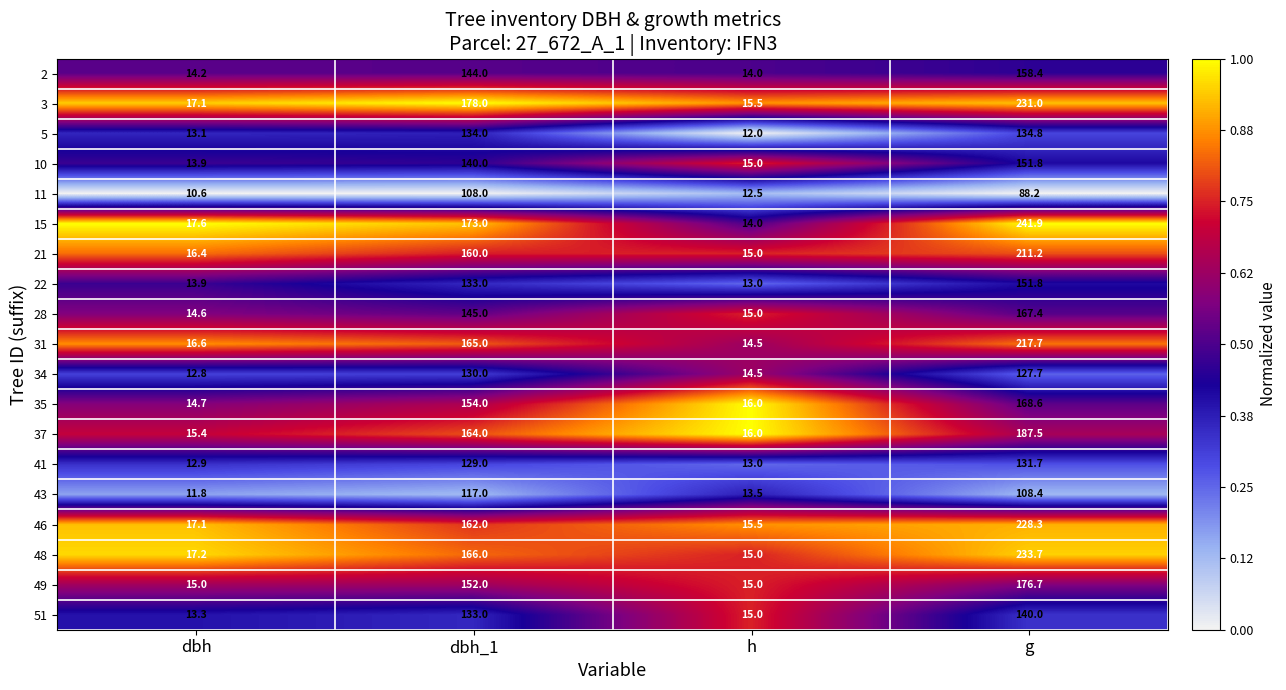

Rank the categories by 34 value from highest to lowest.

dbh_1, g, h, dbh